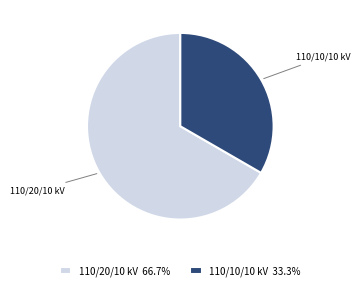

Which has a higher value, 110/10/10 kV or 110/20/10 kV?

110/20/10 kV